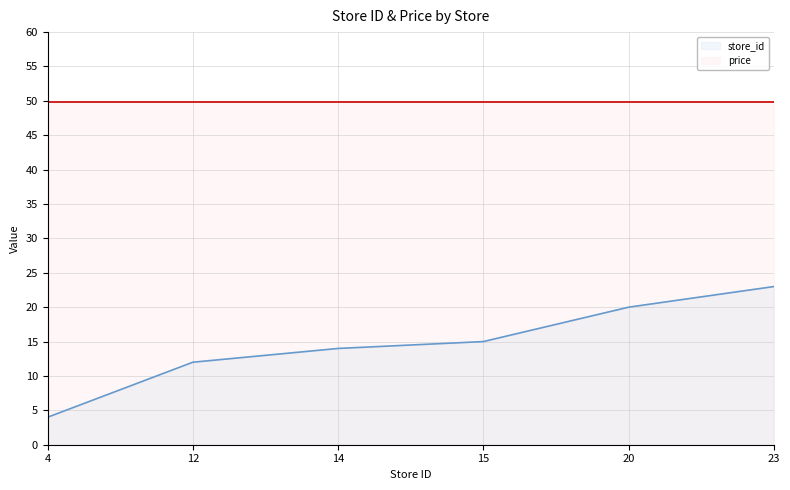

What is the ratio of the value at 20 to the value at 23?

0.9